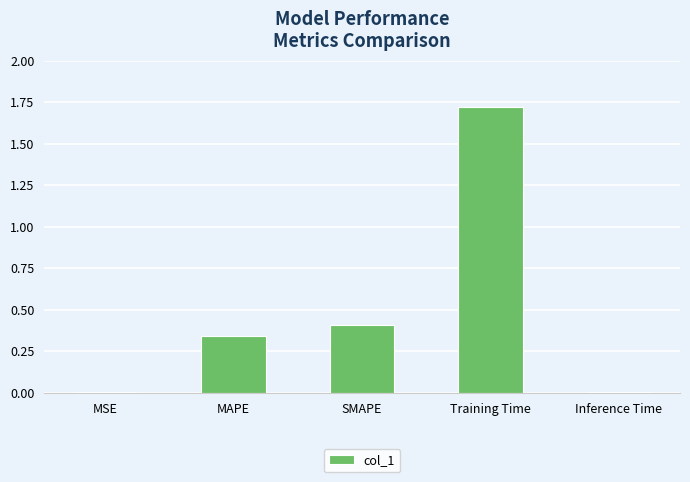

What is the difference between the values at Inference Time and SMAPE?

0.4